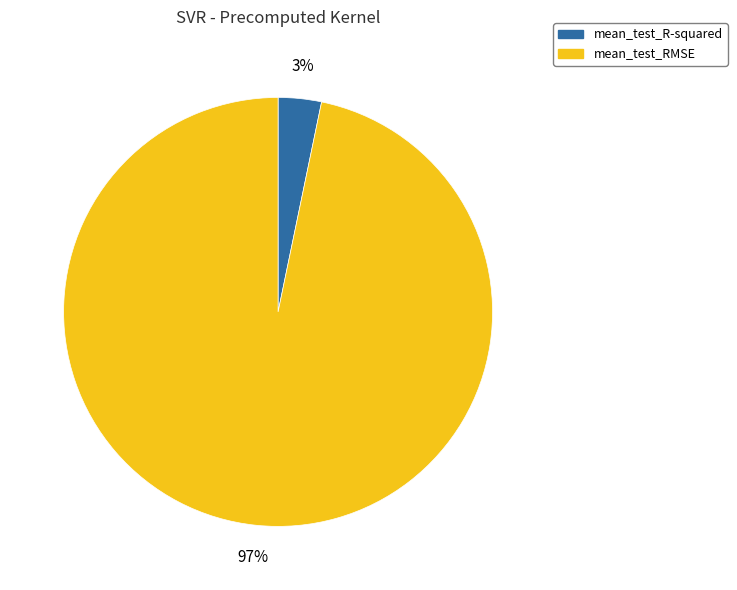

How many segments does this pie chart have?

2